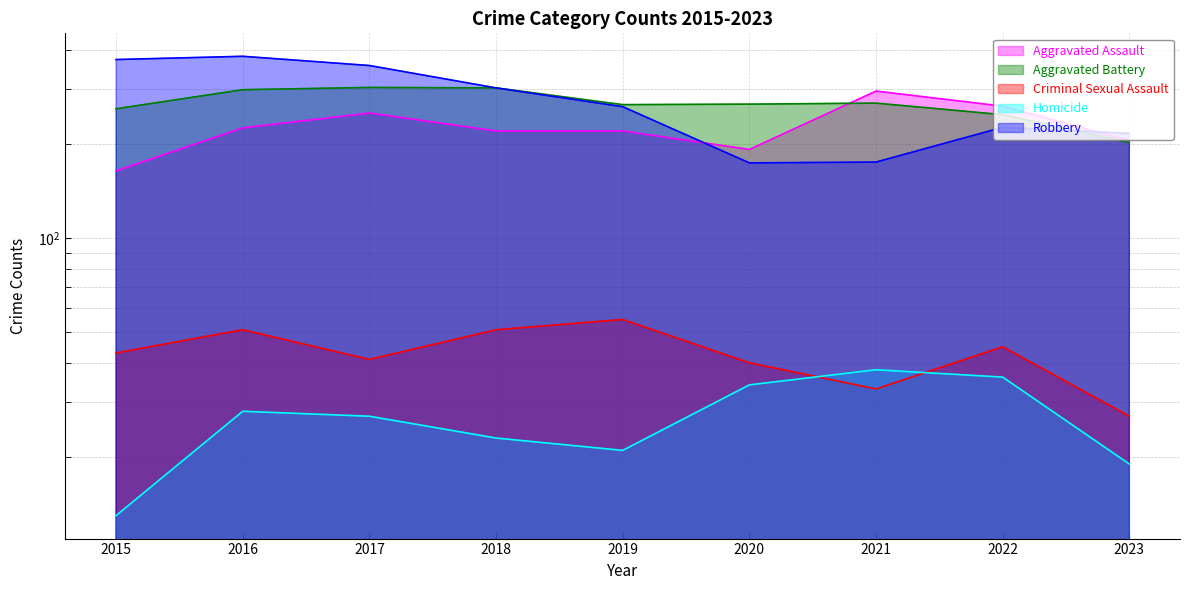

Reading left to right, what are all the values shown in this chart?

Aggravated Assault: 2015=164	2016=225	2017=251	2018=220	2019=220	2020=192	2021=295	2022=264	2023=205
Aggravated Battery: 2015=259	2016=298	2017=303	2018=302	2019=267	2020=268	2021=270	2022=248	2023=202
Criminal Sexual Assault: 2015=43	2016=51	2017=41	2018=51	2019=55	2020=40	2021=33	2022=45	2023=27
Homicide: 2015=13	2016=28	2017=27	2018=23	2019=21	2020=34	2021=38	2022=36	2023=19
Robbery: 2015=372	2016=381	2017=356	2018=302	2019=263	2020=174	2021=175	2022=226	2023=216